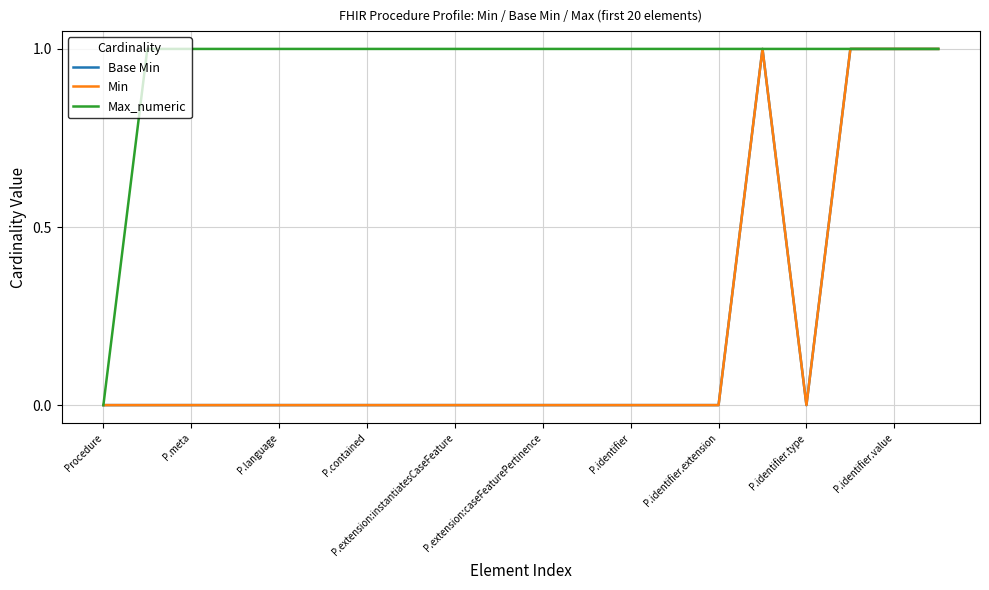

At how many categories does at least one series exceed 0?

19